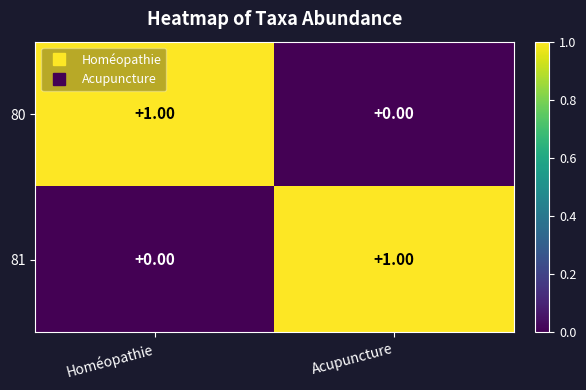

Where is 80 nearest to the value 0?

Acupuncture